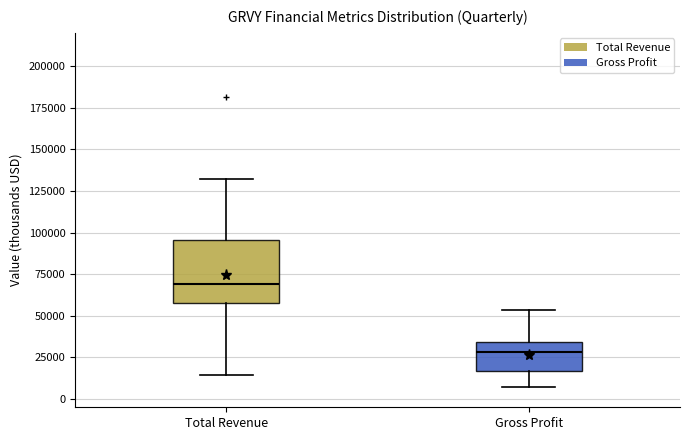

Where is the lower edge of the box for Total Revenue on the y-axis? The values are not printed on the chart, so give them approximately, as read against the axis.

60000